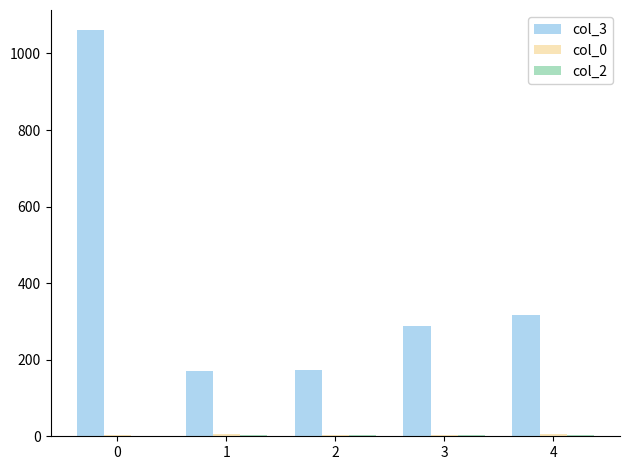

Which series has the largest total across all categories?

col_3